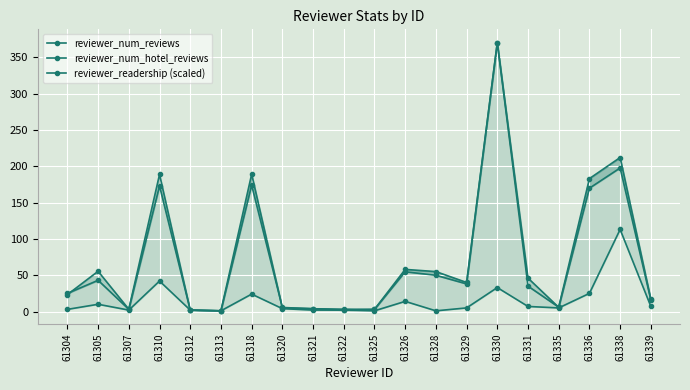

Is the value of reviewer_readership (scaled) at 61312 greater than the value of reviewer_num_hotel_reviews at 61305?

No